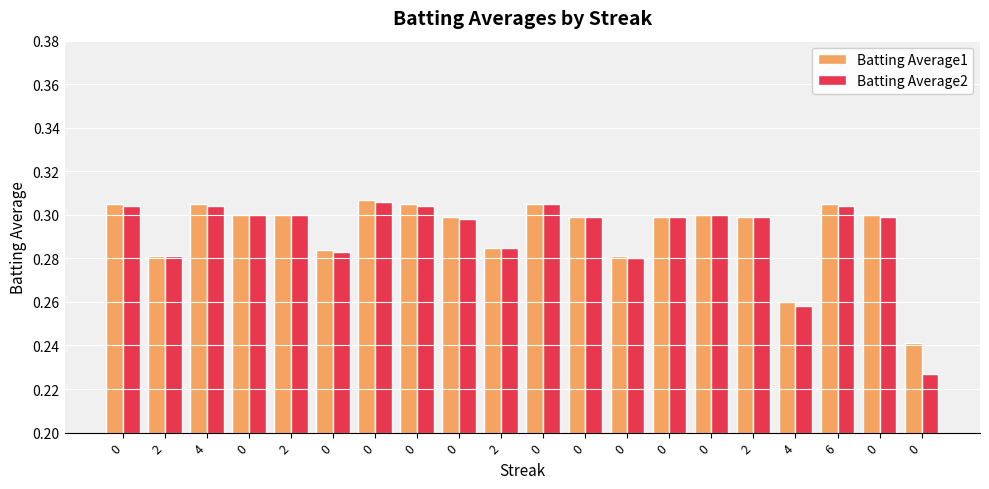

Reading left to right, extract all data points from this chart.

Batting Average1: 0.3	0.3	0.3	0.3	0.3	0.3	0.3	0.3	0.3	0.3	0.3	0.3	0.3	0.3	0.3	0.3	0.3	0.3	0.3	0.2
Batting Average2: 0.3	0.3	0.3	0.3	0.3	0.3	0.3	0.3	0.3	0.3	0.3	0.3	0.3	0.3	0.3	0.3	0.3	0.3	0.3	0.2